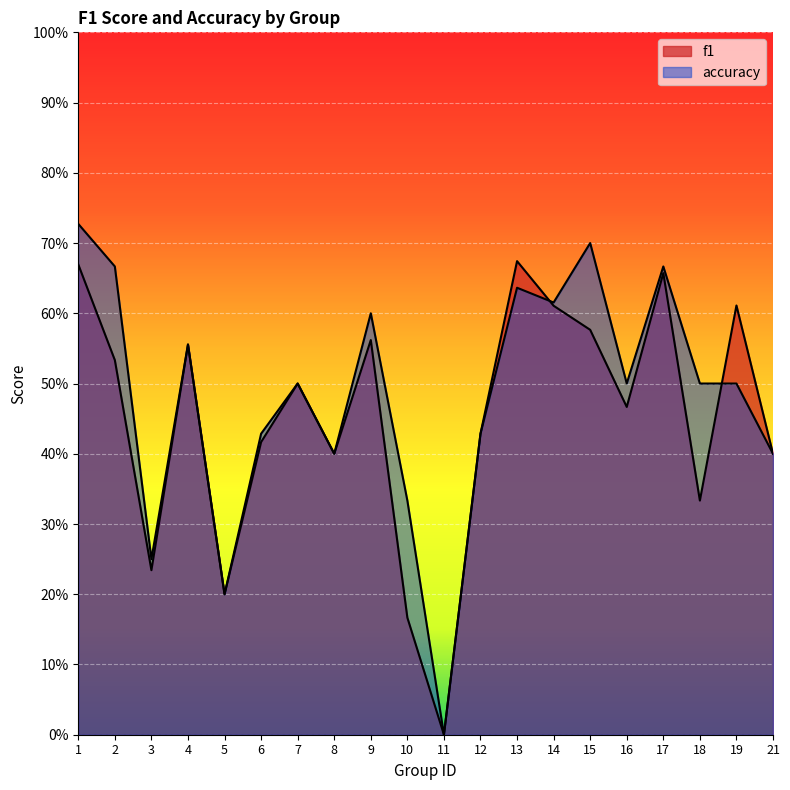

Which category has the highest value across all series?

1